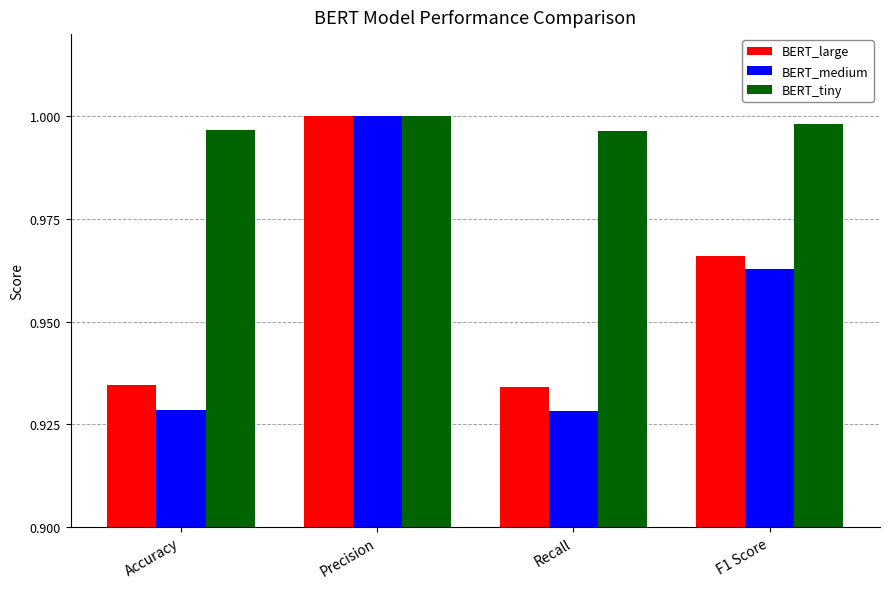

At which label does BERT_large reach its peak?

Precision